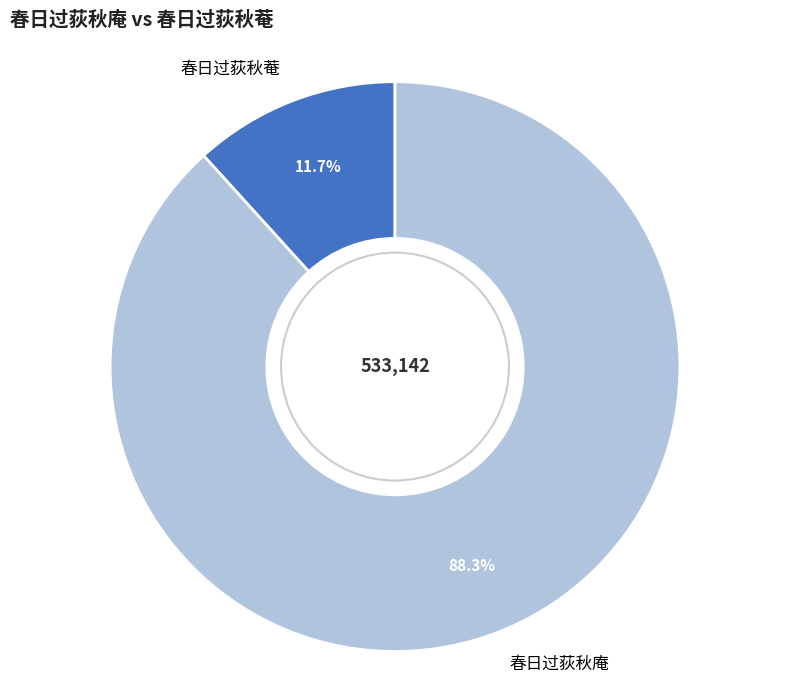

Is it true that 春日过荻秋菴 is 2% of the pie?

False